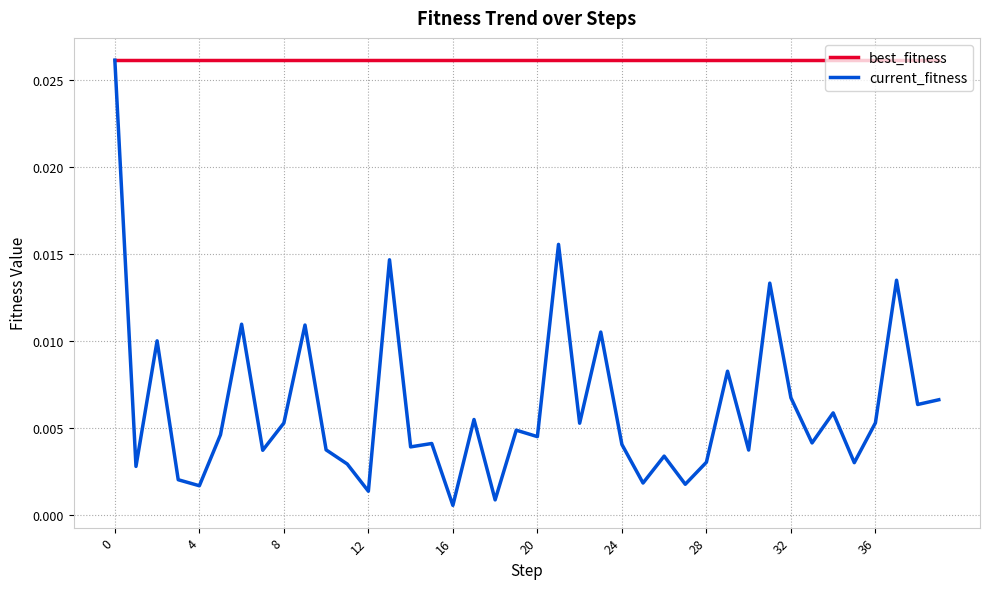

Which series has the largest range (max minus min)?

current_fitness